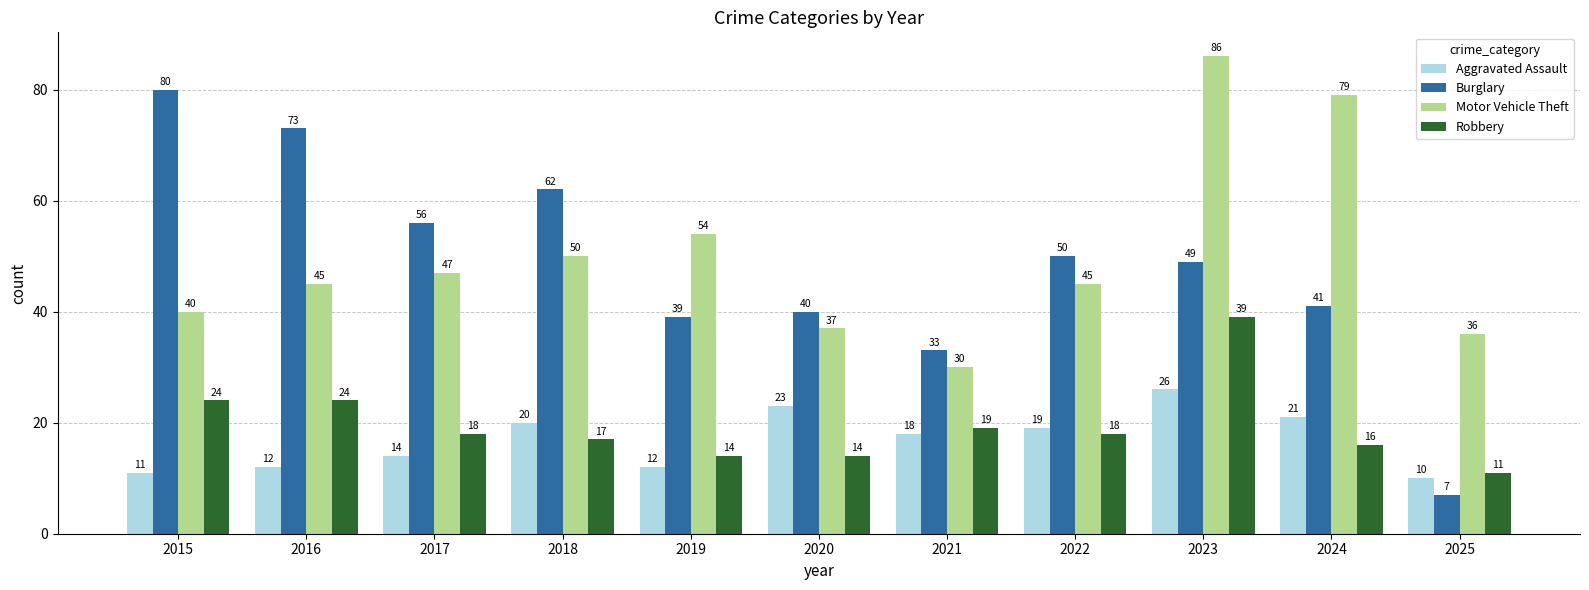

At which label is Motor Vehicle Theft closest to 58?

2019